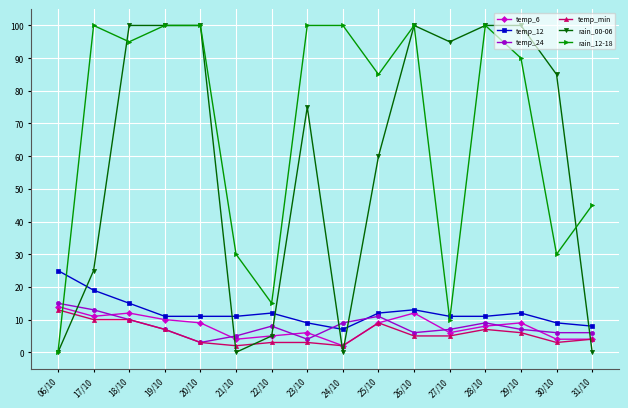

What is the label of the 14th point from the left?

29/10